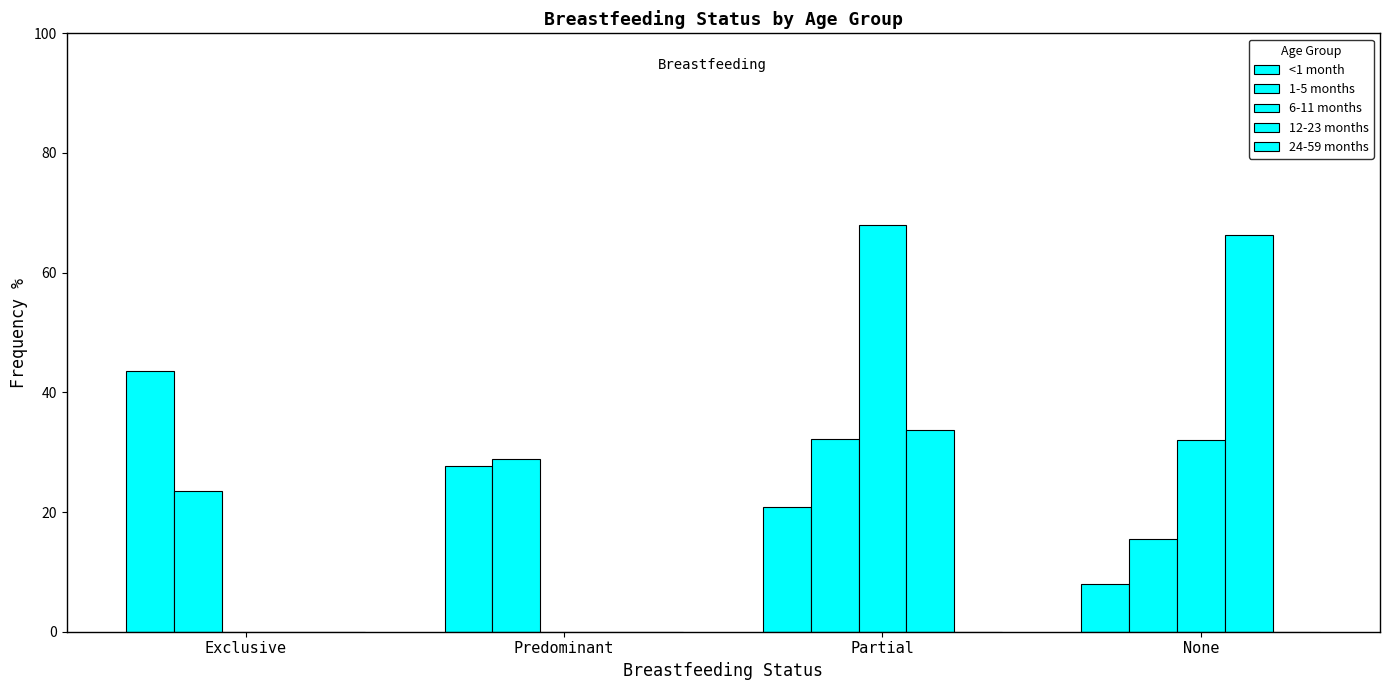

Are the bars grouped side by side (vs. stacked)?

Yes